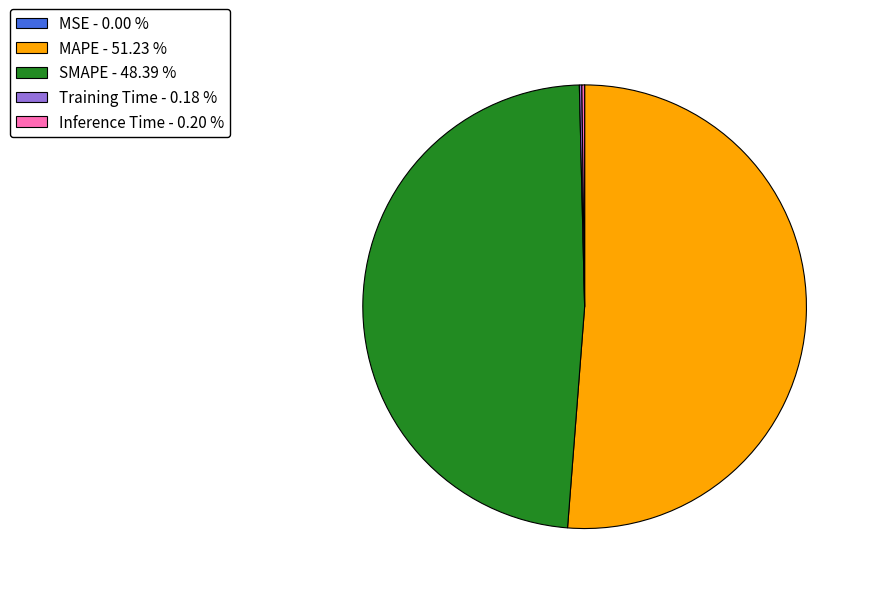

What is the largest slice in the pie chart?

MAPE